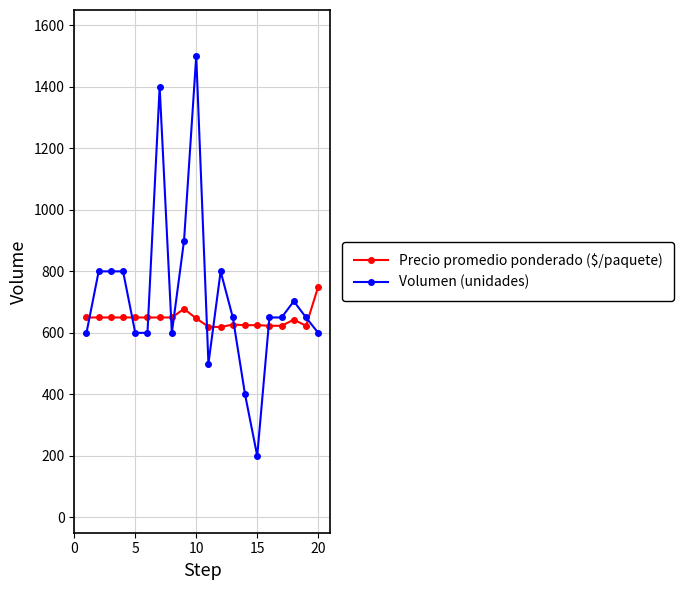

At how many categories does at least one series exceed 550?

20